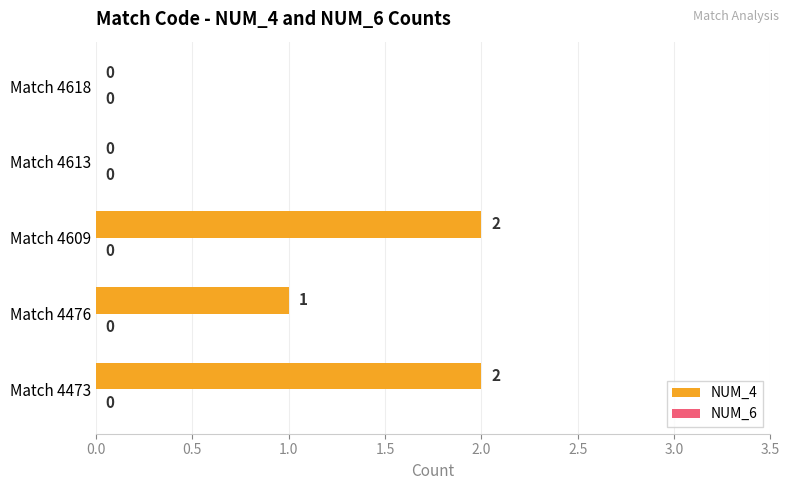

Reading bottom to top, list all the values displayed in this chart.

Match 4473=2	Match 4476=1	Match 4609=2	Match 4613=0	Match 4618=0